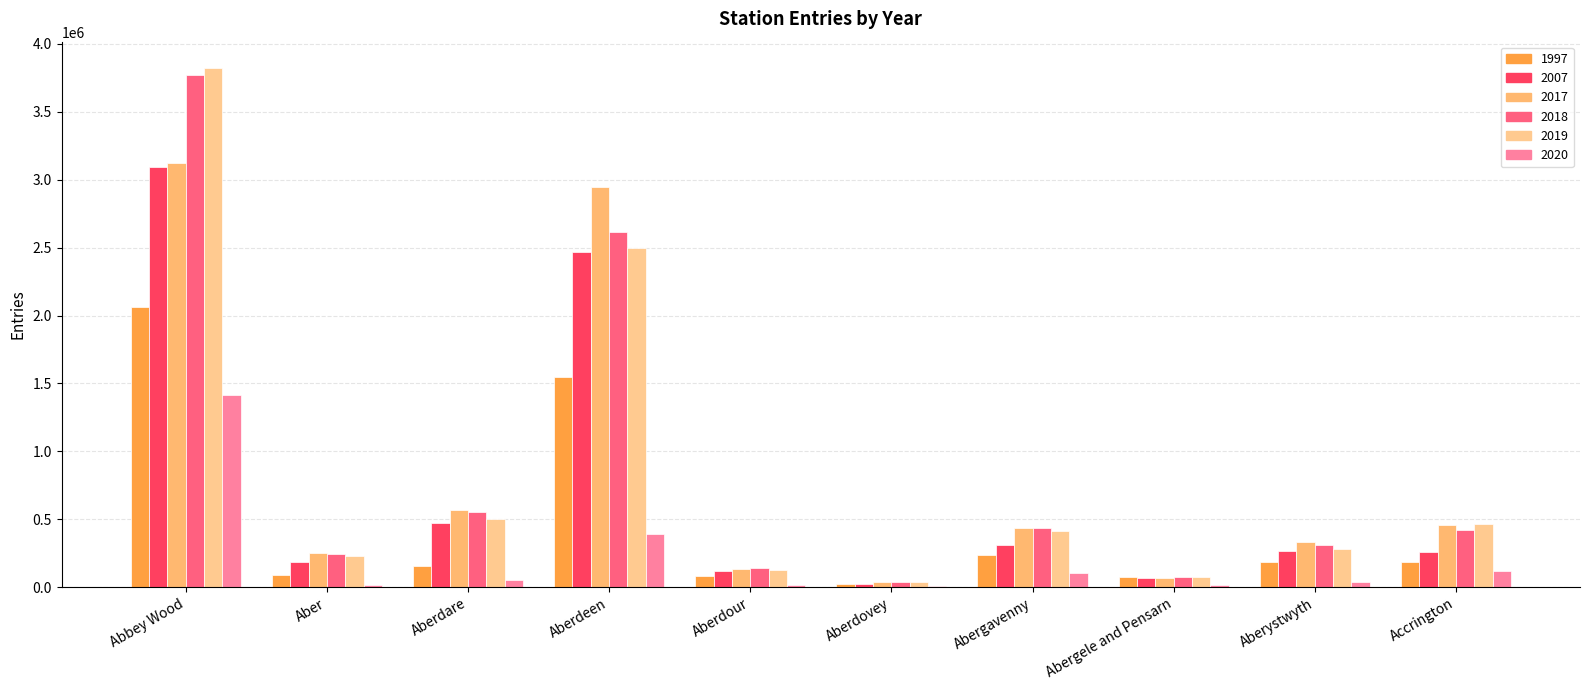

Where is 2019 nearest to the value 1930883?

Aberdeen